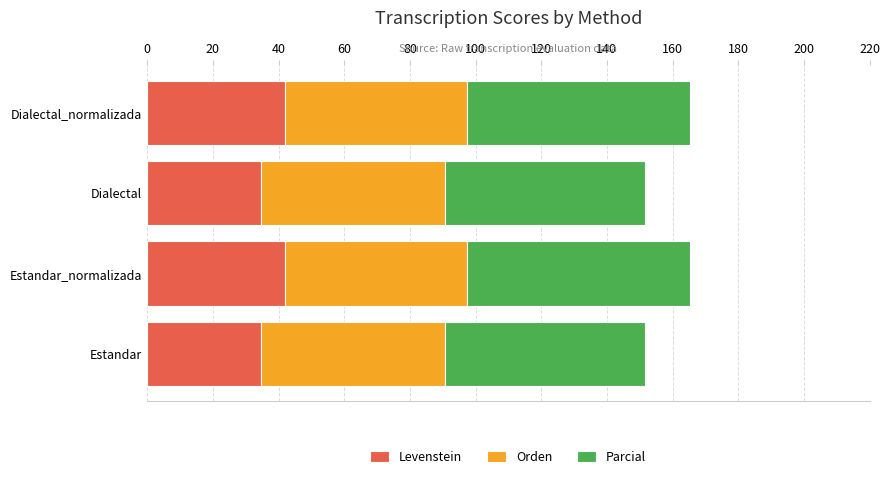

What is the sum of the Levenstein values at Dialectal and Estandar_normalizada?

76.6